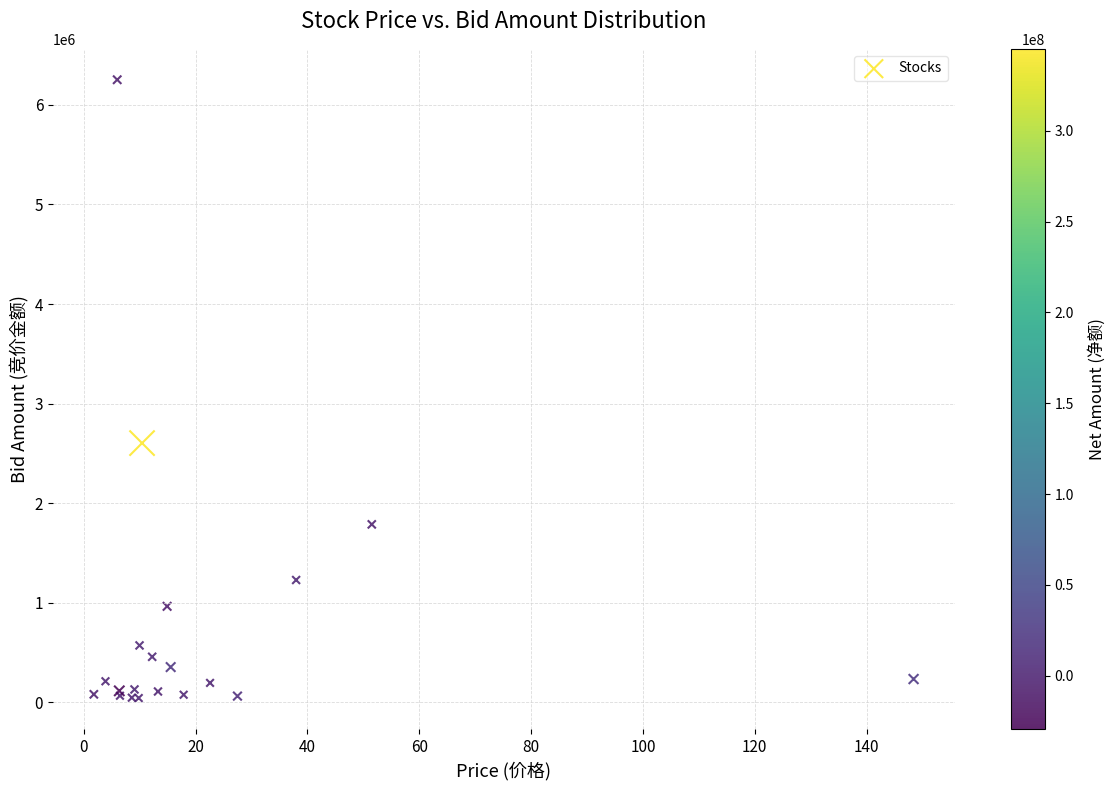

What Y value in the scatter plot is closest to 3148499?

2604156